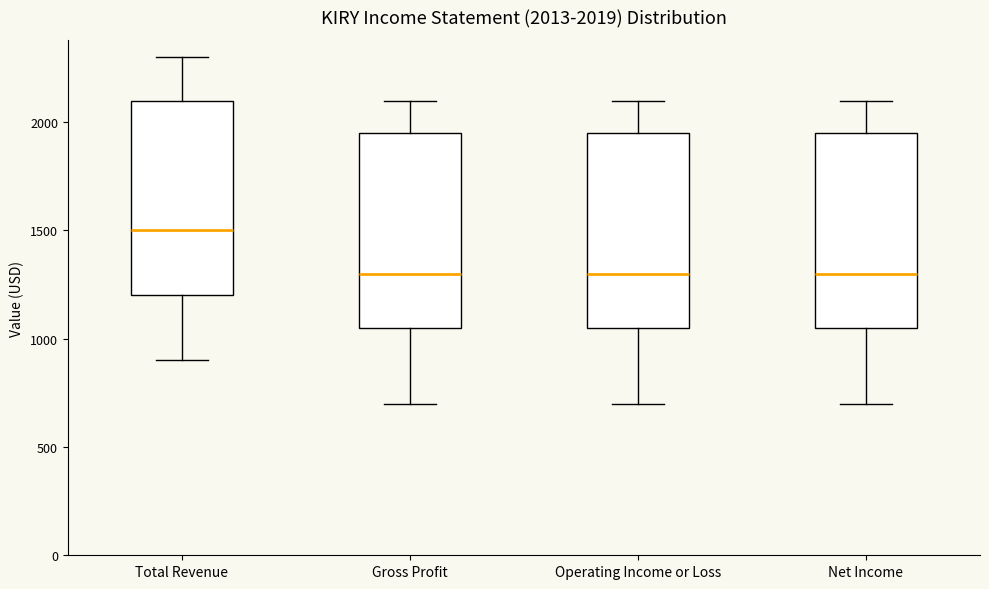

Which box's median line is the highest?

Total Revenue